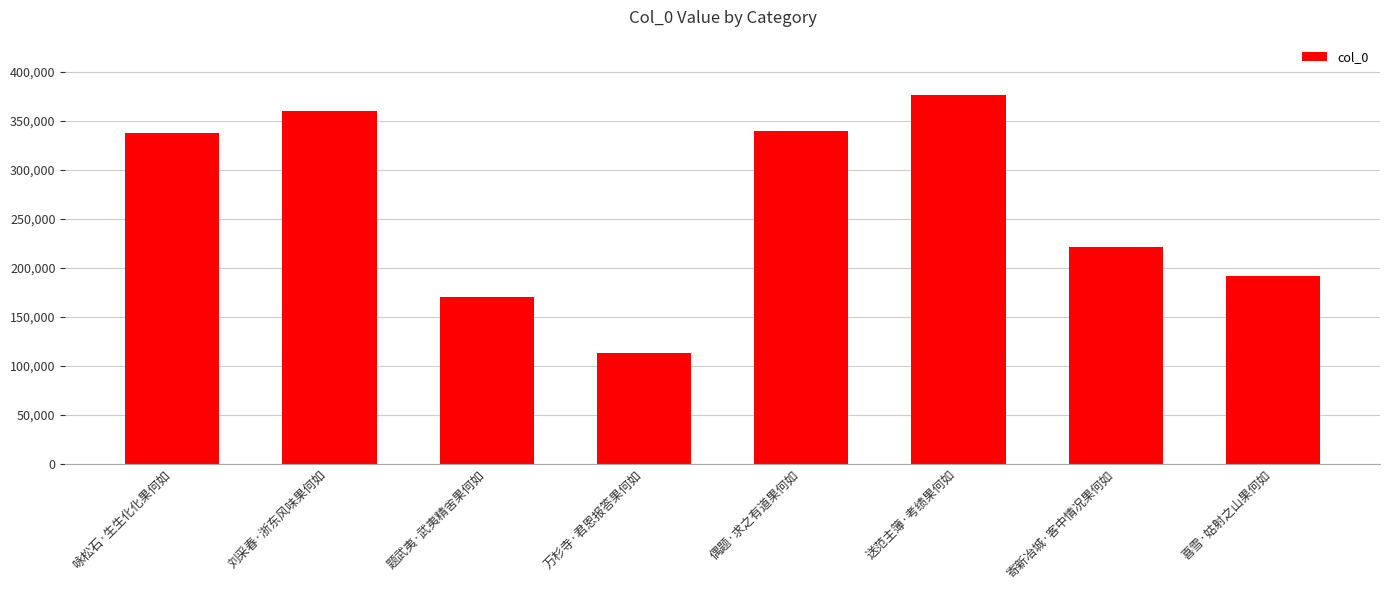

What is the greatest value displayed?

376139